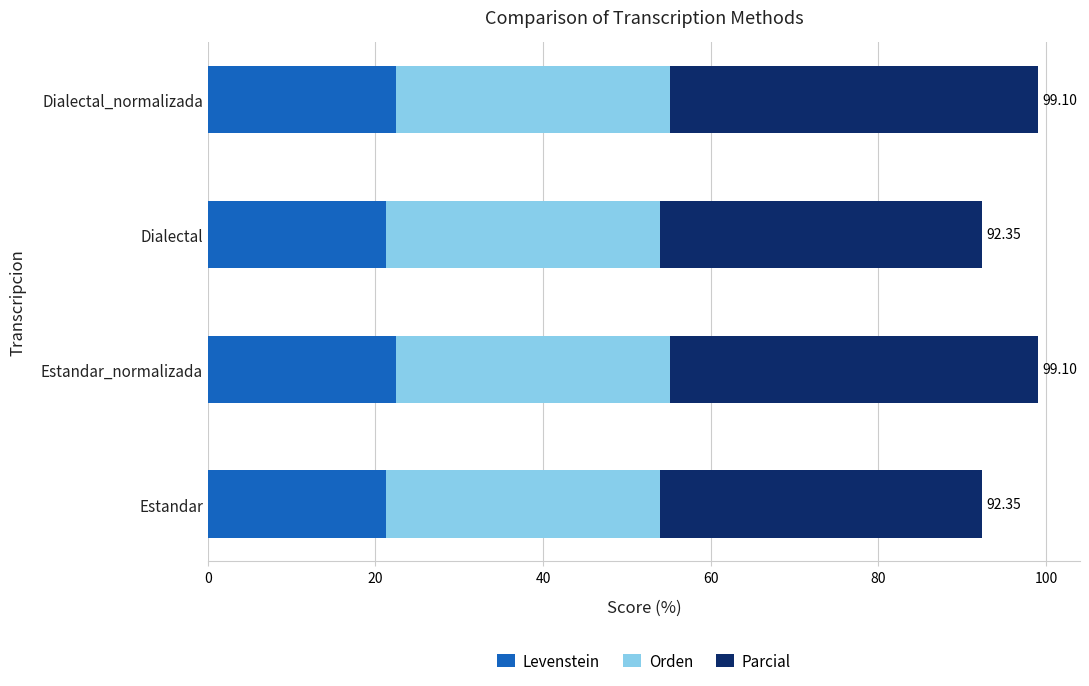

What is the sum of all Levenstein values?

87.4